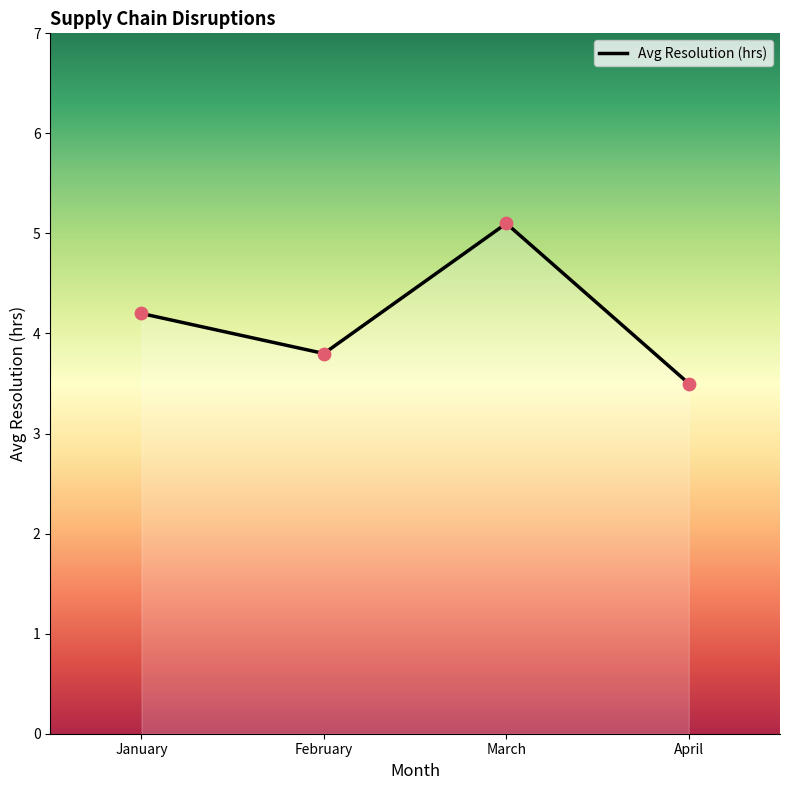

Approximately how many times larger is the value at April compared to March?

0.7